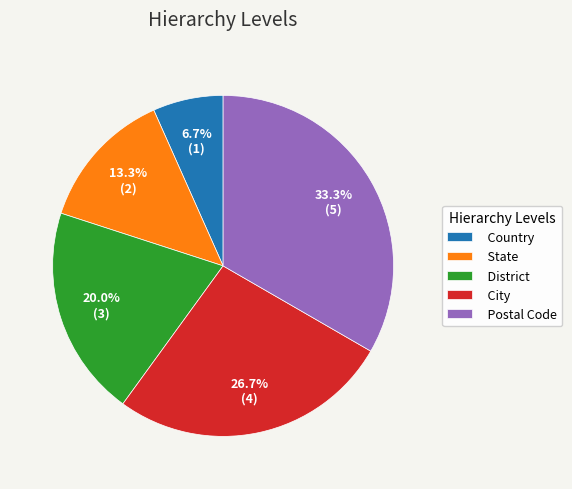

What percentage is the Postal Code slice, to the nearest percent?

33%